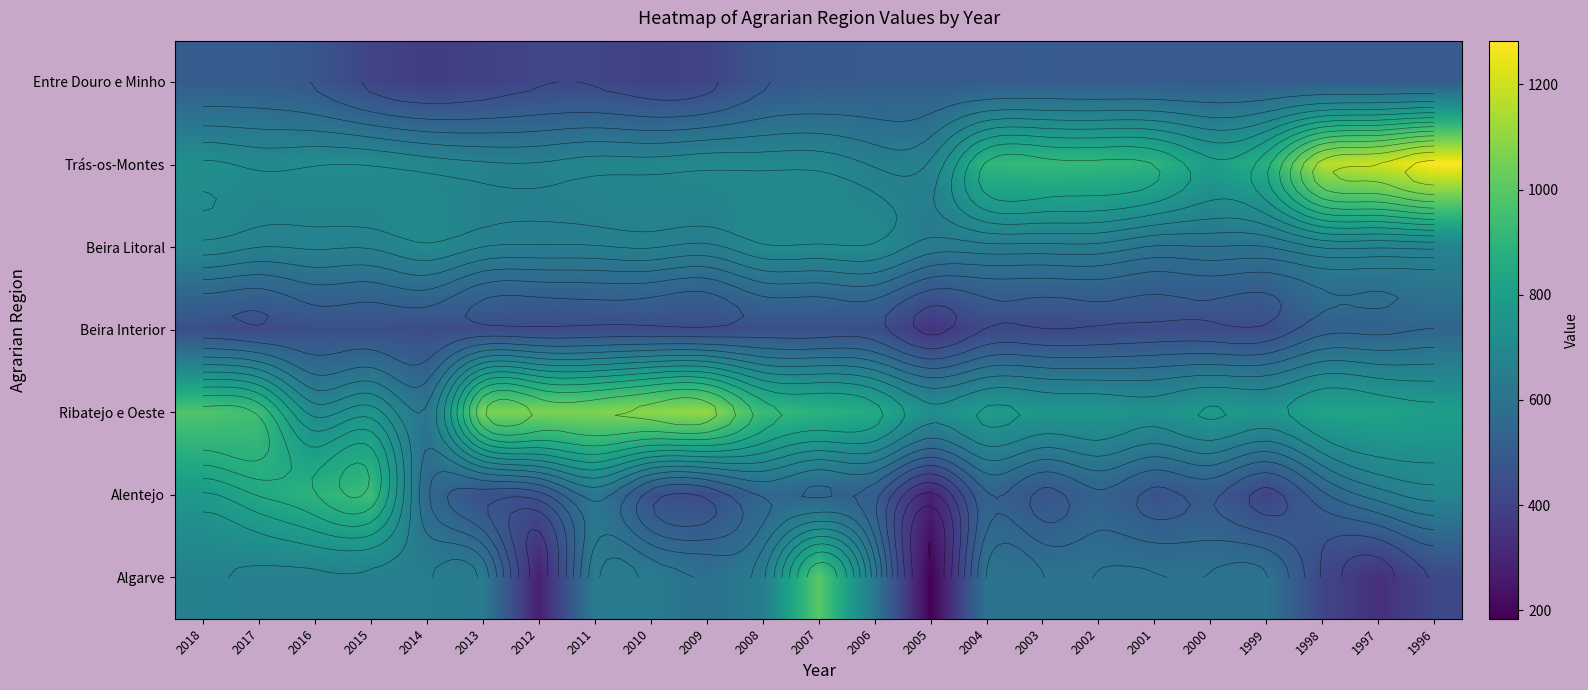

Between 2013 and 2015, which is larger?

2015